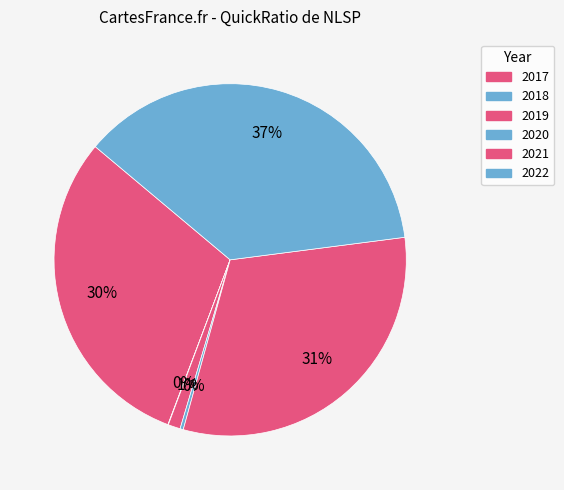

What is the change in value from 2018 to 2021?

+2.3